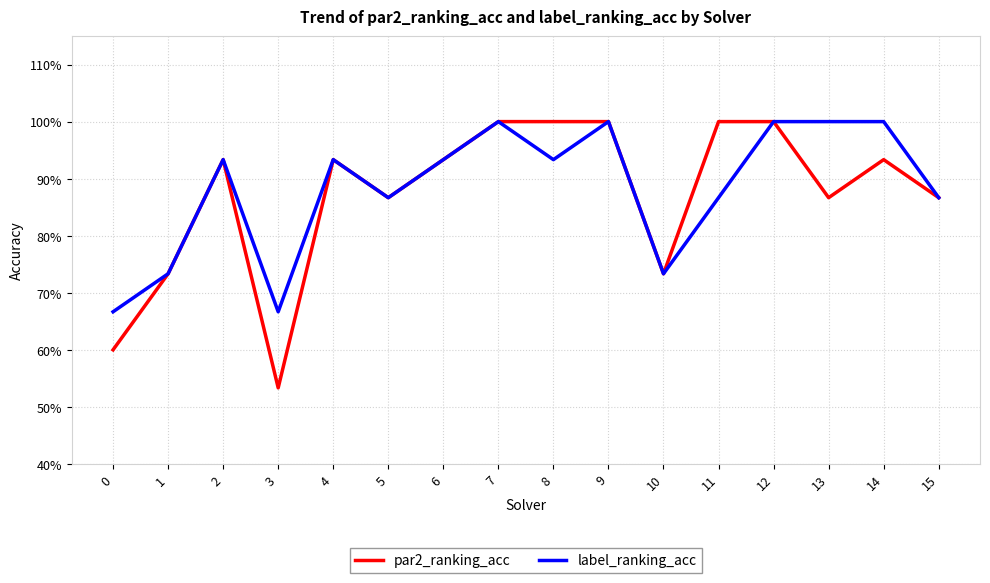

What are all the series names shown in the legend?

par2_ranking_acc, label_ranking_acc